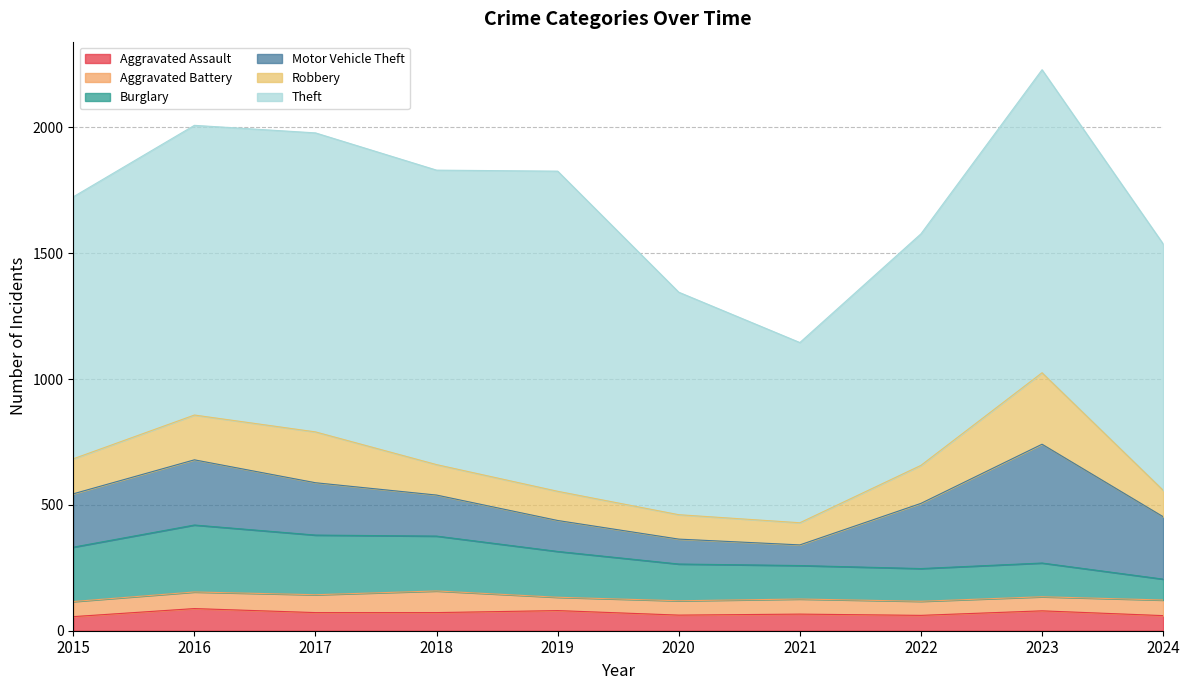

What is the spread (max minus min) of values at 2018?

1098